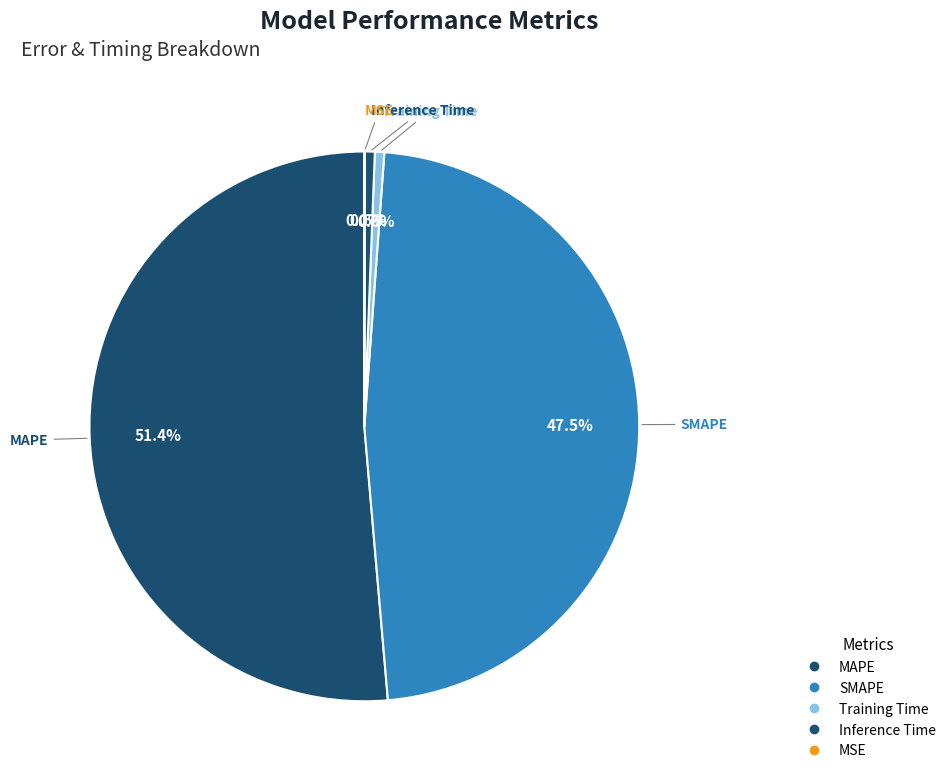

Between Training Time and MSE, which is larger?

Training Time